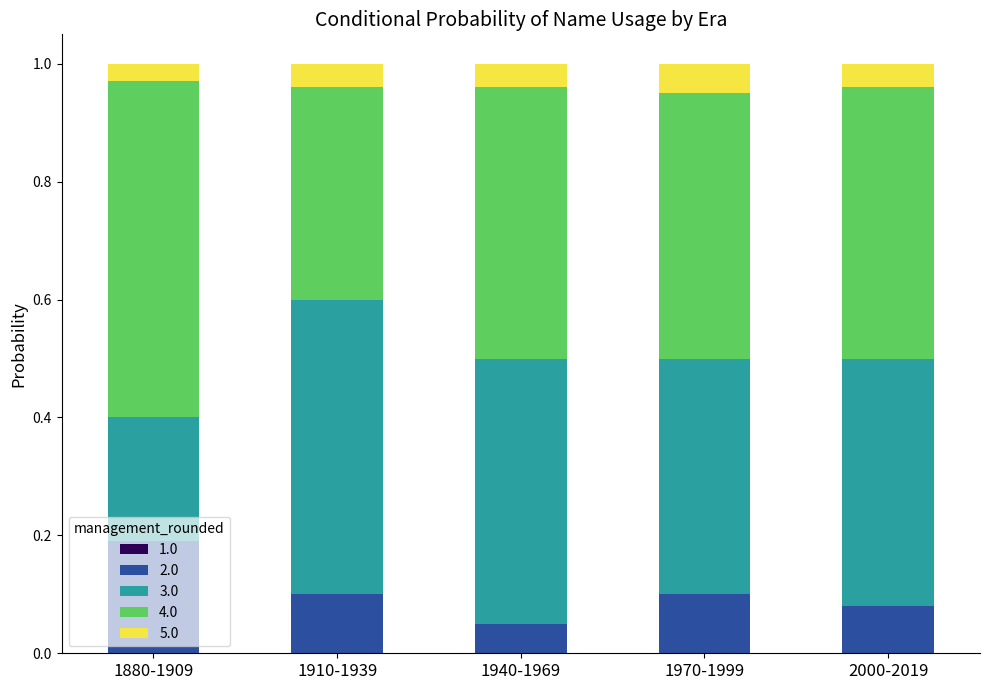

What is the sum of the 2.0 values at 1880-1909 and 1910-1939?

0.3